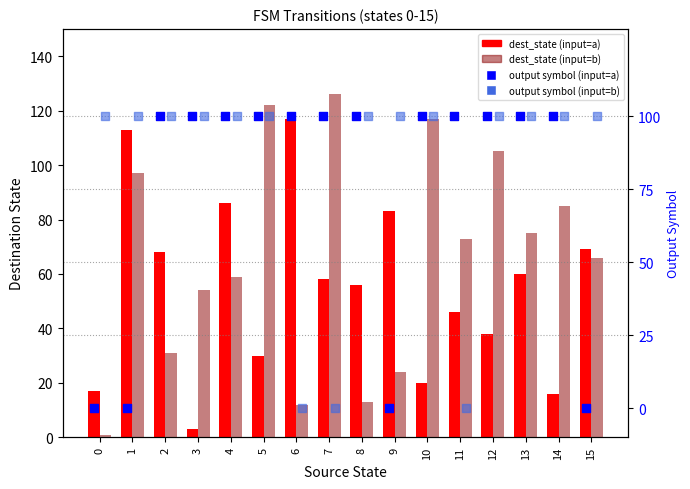

At which category is the sum across all series the highest?

5